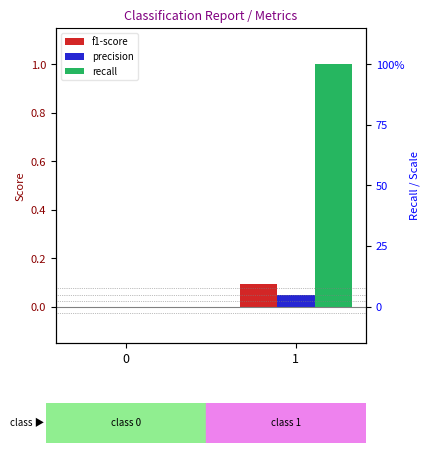

Does the chart contain stacked bars?

No